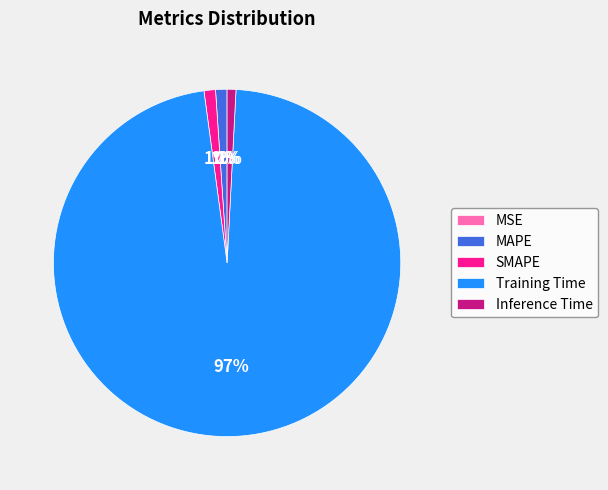

Between Training Time and MAPE, which is larger?

Training Time